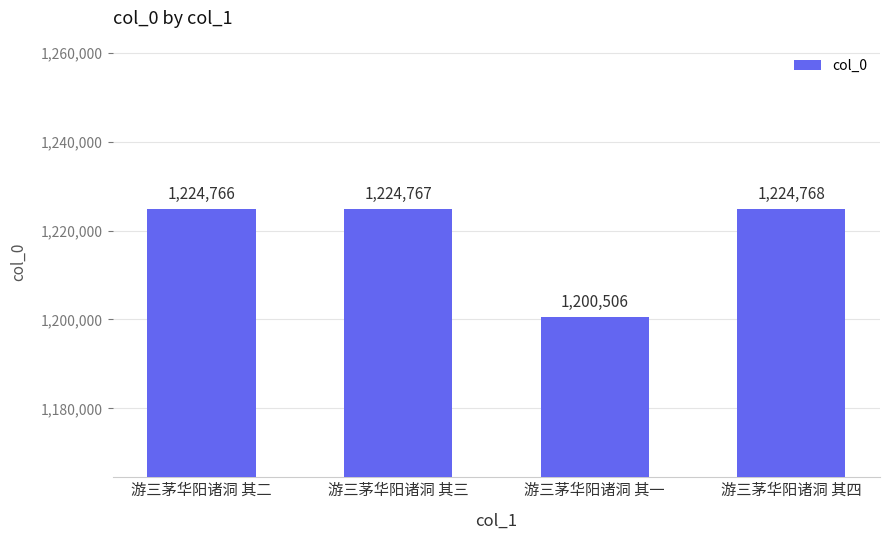

Rank the categories by value from highest to lowest.

游三茅华阳诸洞 其四, 游三茅华阳诸洞 其三, 游三茅华阳诸洞 其二, 游三茅华阳诸洞 其一